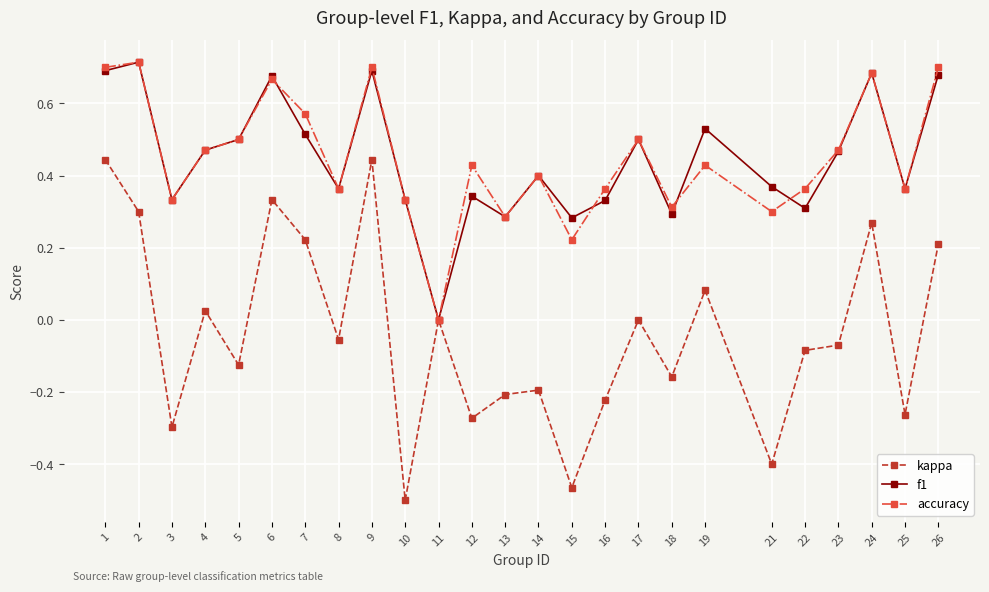

How many lines are shown in the chart?

3